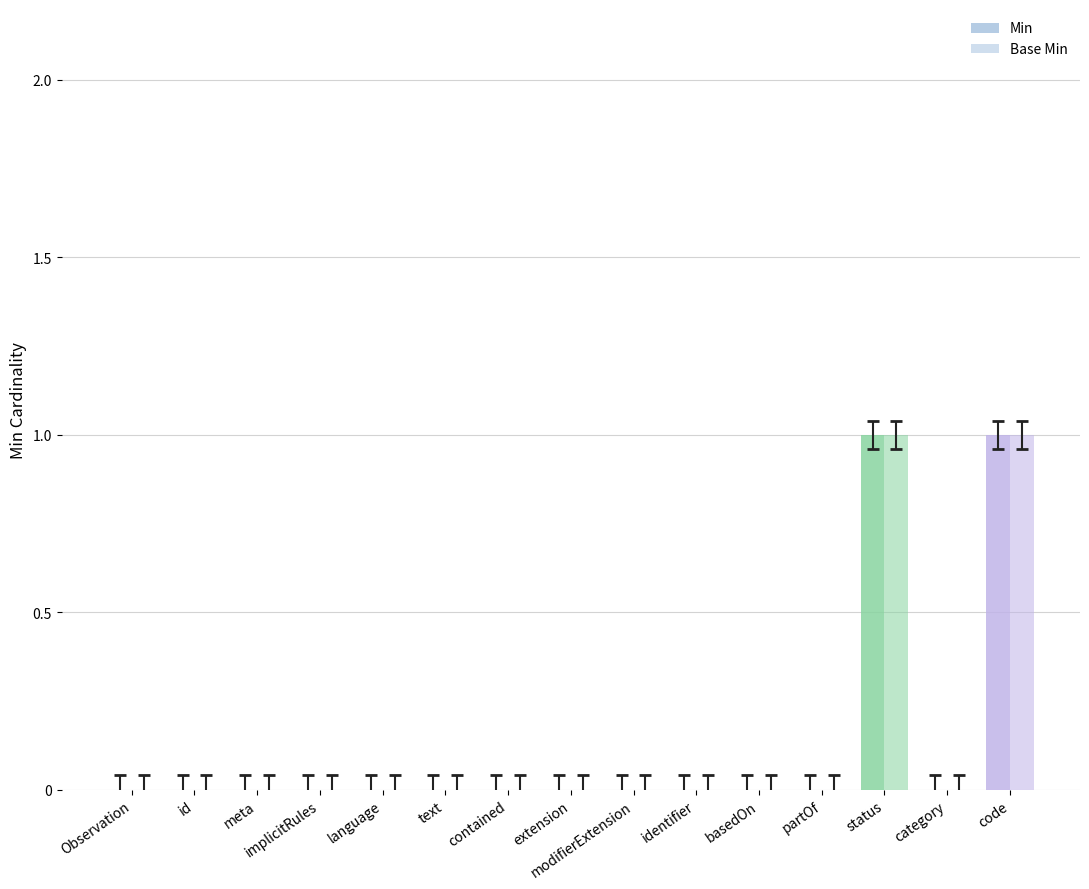

Rank the categories by Min value from highest to lowest.

status, code, Observation, id, meta, implicitRules, language, text, contained, extension, modifierExtension, identifier, basedOn, partOf, category